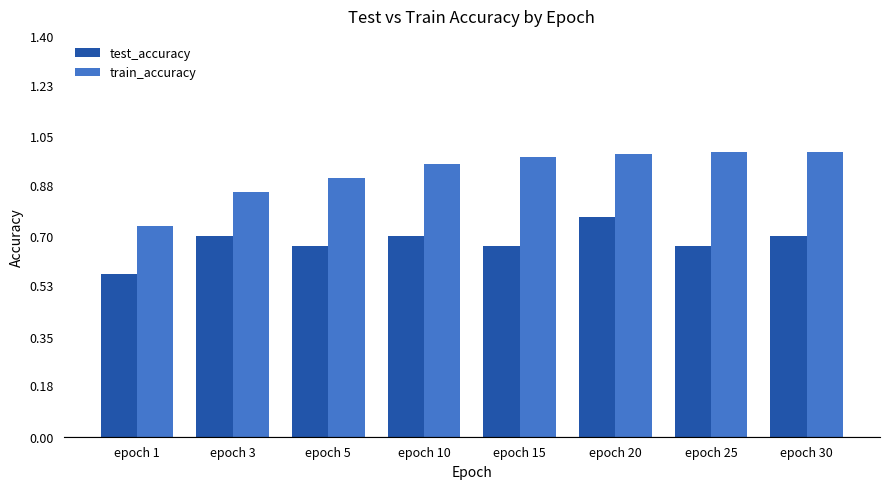

What is the total value across all series at epoch 25?

1.7